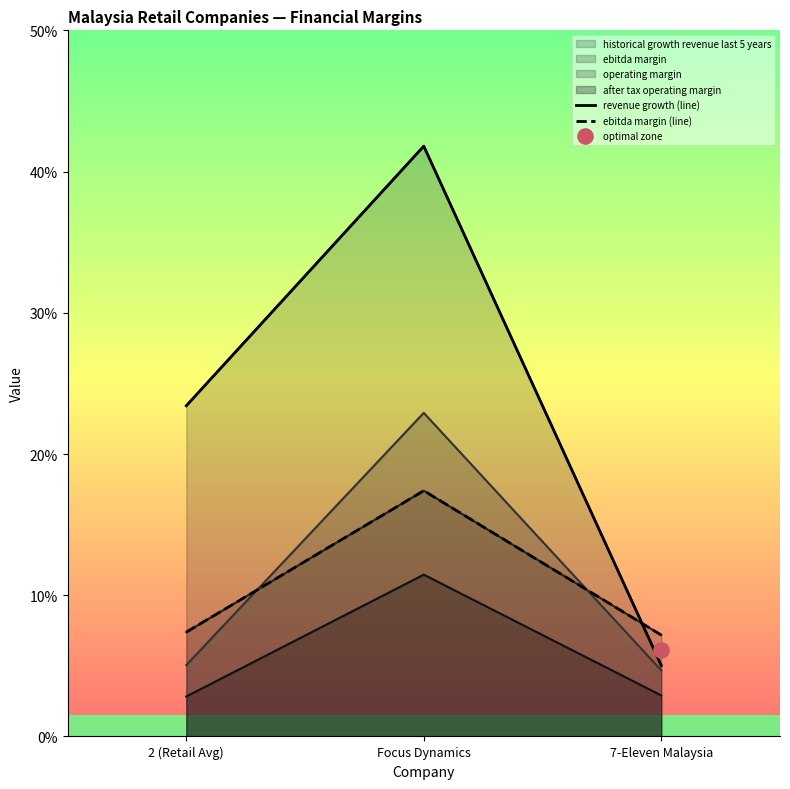

Is the value of revenue growth (line) at 2 (Retail Avg) greater than the value of ebitda margin (line) at 2 (Retail Avg)?

Yes